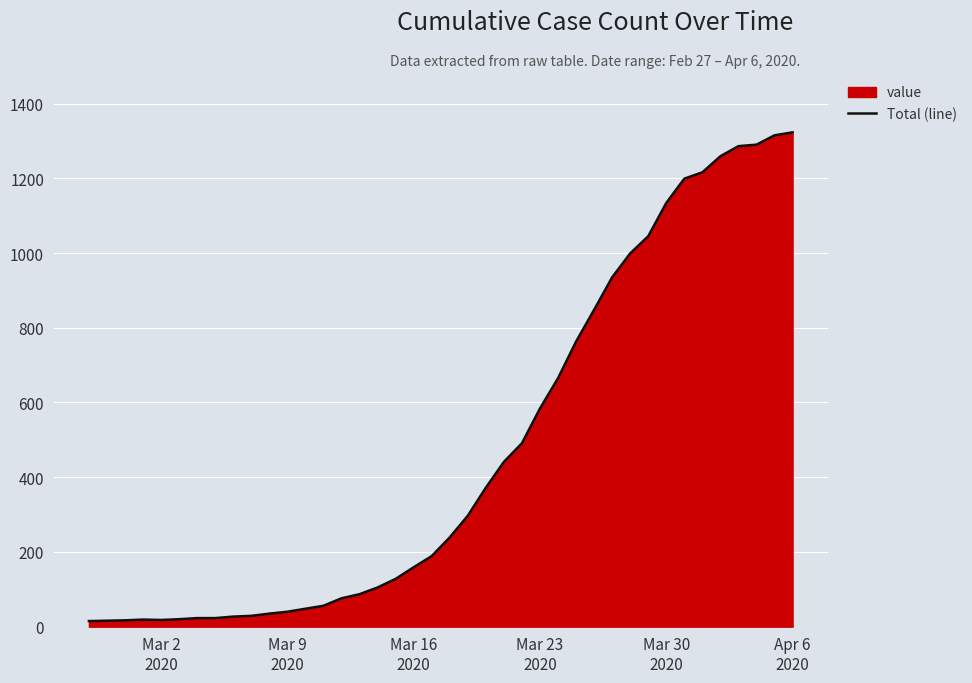

What is the difference between the maximum and minimum values?

1308